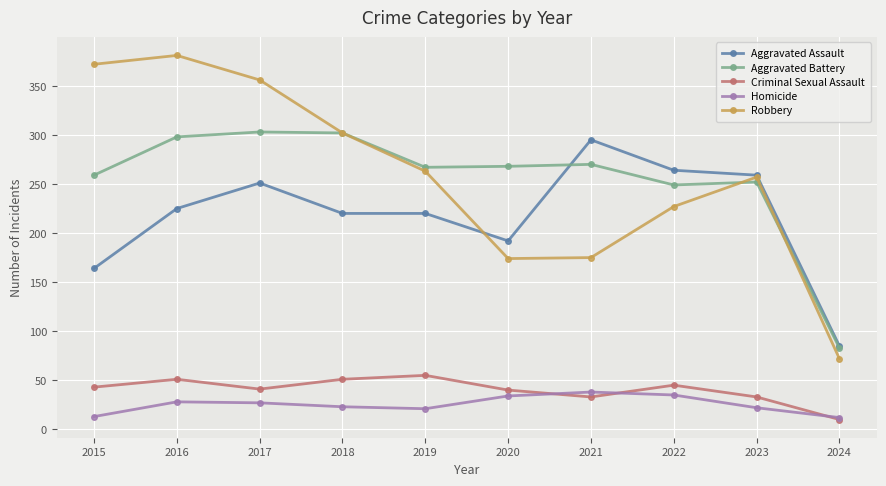

True or false: Criminal Sexual Assault and Aggravated Assault cross at least once.

False